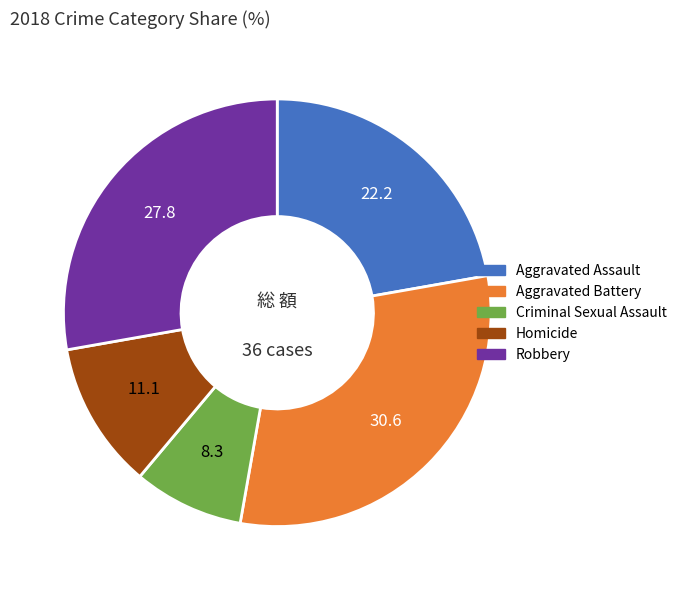

Which has a higher value, Robbery or Aggravated Battery?

Aggravated Battery